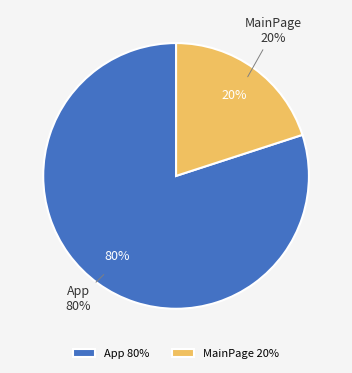

Is App the majority of the pie?

Yes